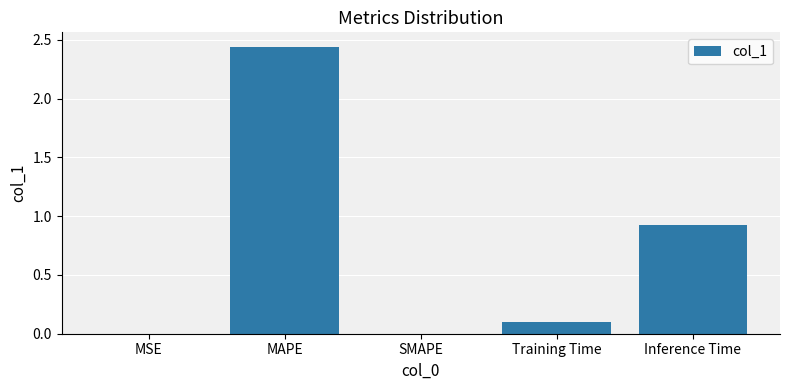

Which has a higher value, MSE or Inference Time?

Inference Time